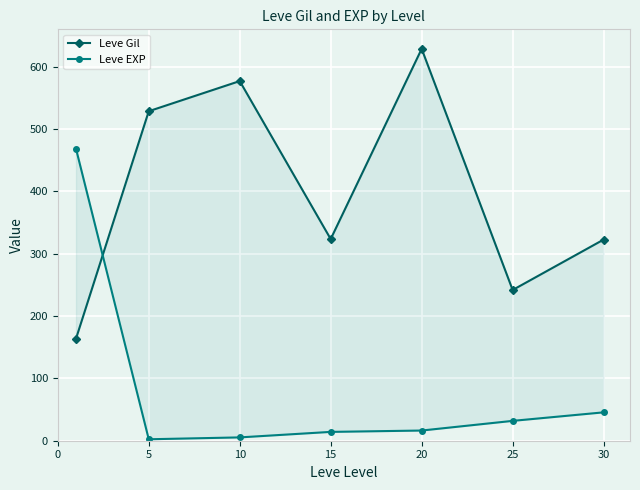

At which category does the chart reach its peak across all series?

20